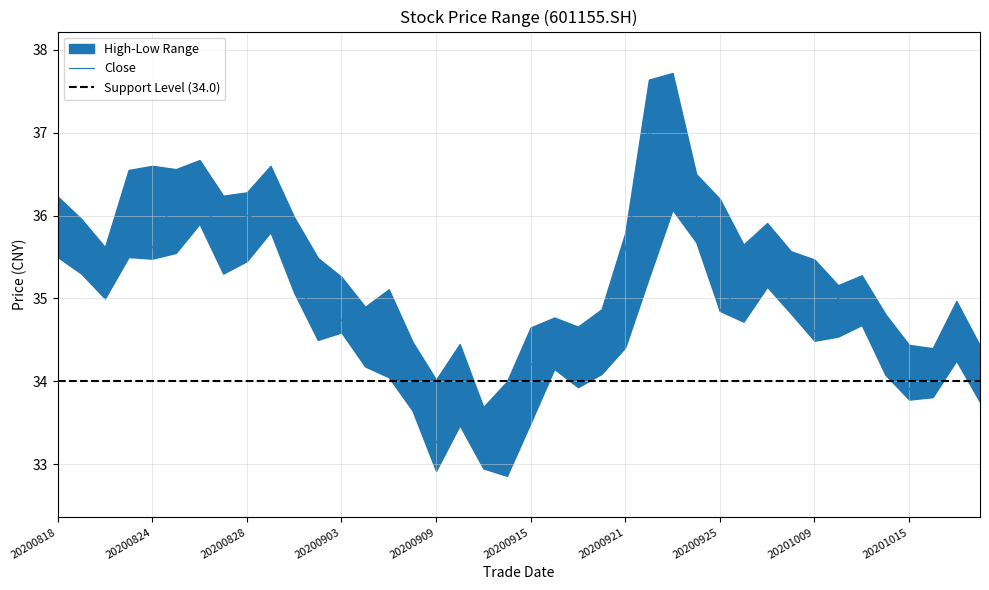

Count the number of categories in the chart.

40